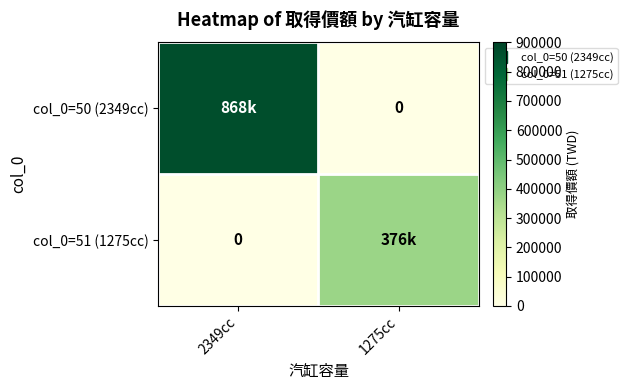

The value of col_0=51 (1275cc) at 2349cc is 0. True or false?

True